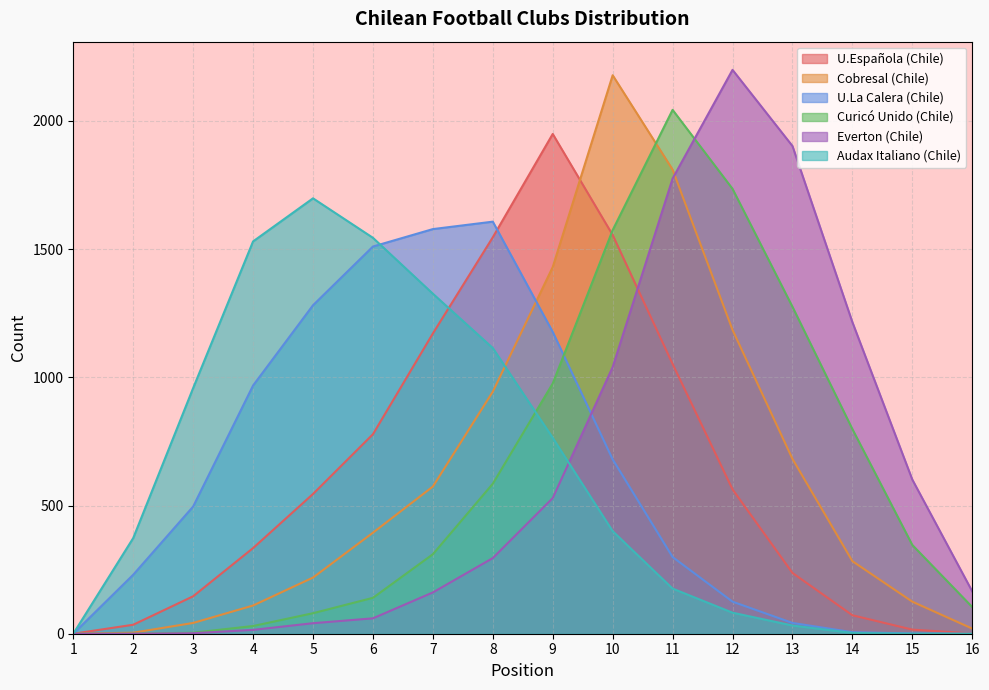

What is the approximate value of Cobresal (Chile) at 15, to the nearest 50?

100